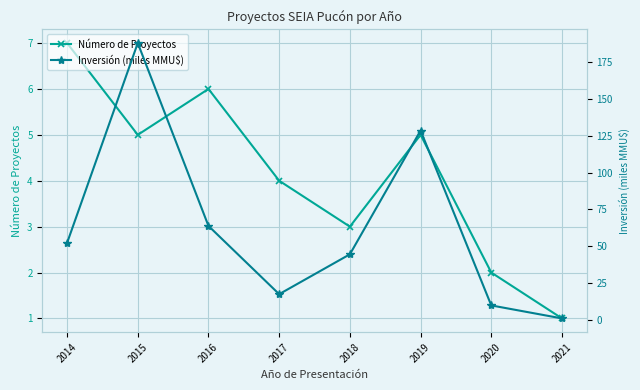

At 2020, list the series in order from largest to smallest.

Inversión (miles MMU$), Número de Proyectos